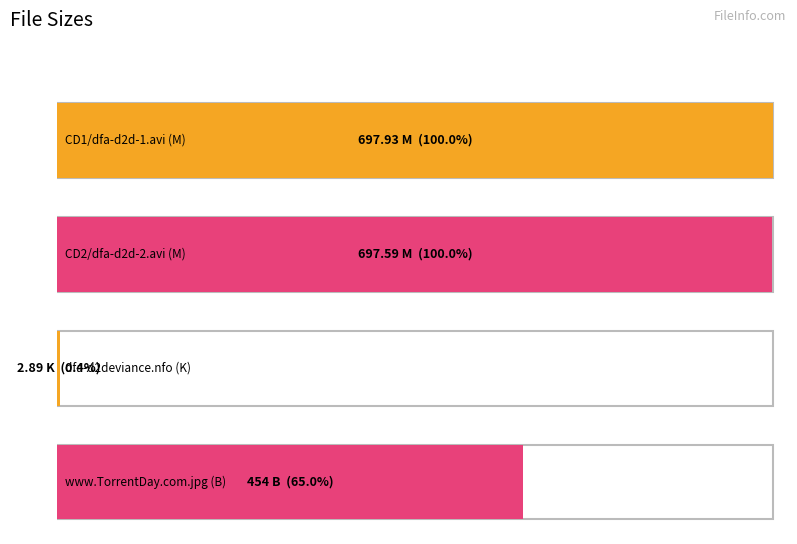

Is it true that the value at dfa-d2deviance.nfo (K) is 2.9?

True